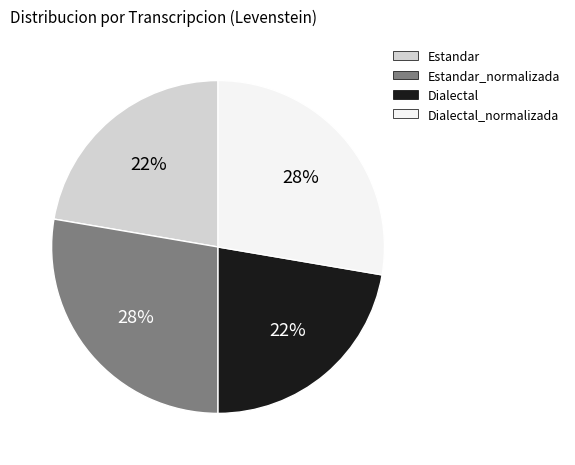

Does Dialectal_normalizada represent more than half of the total?

No